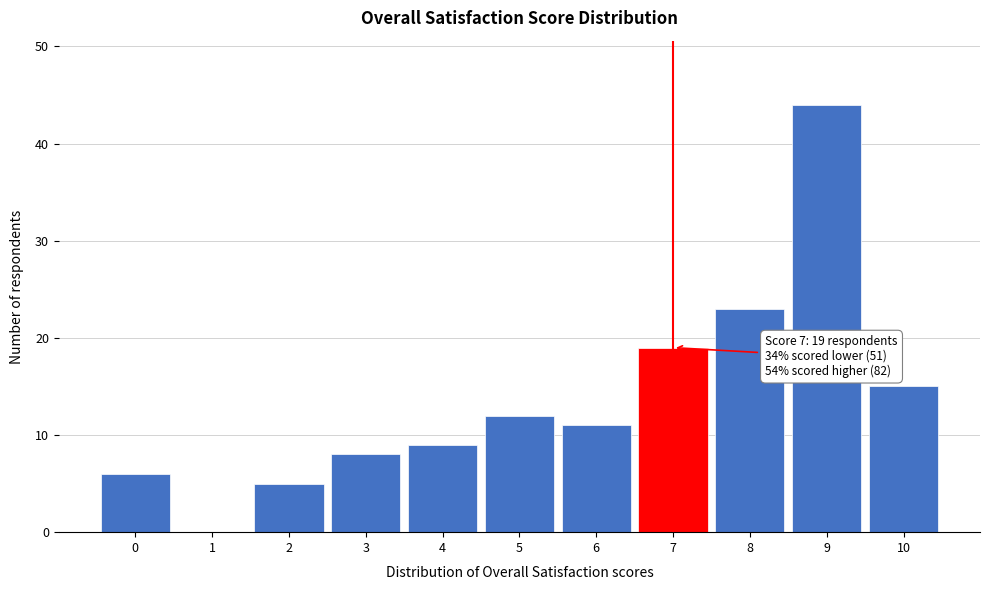

Reading left to right, list all the values displayed in this chart.

0=6	1=0	2=5	3=8	4=9	5=12	6=11	7=19	8=23	9=44	10=15